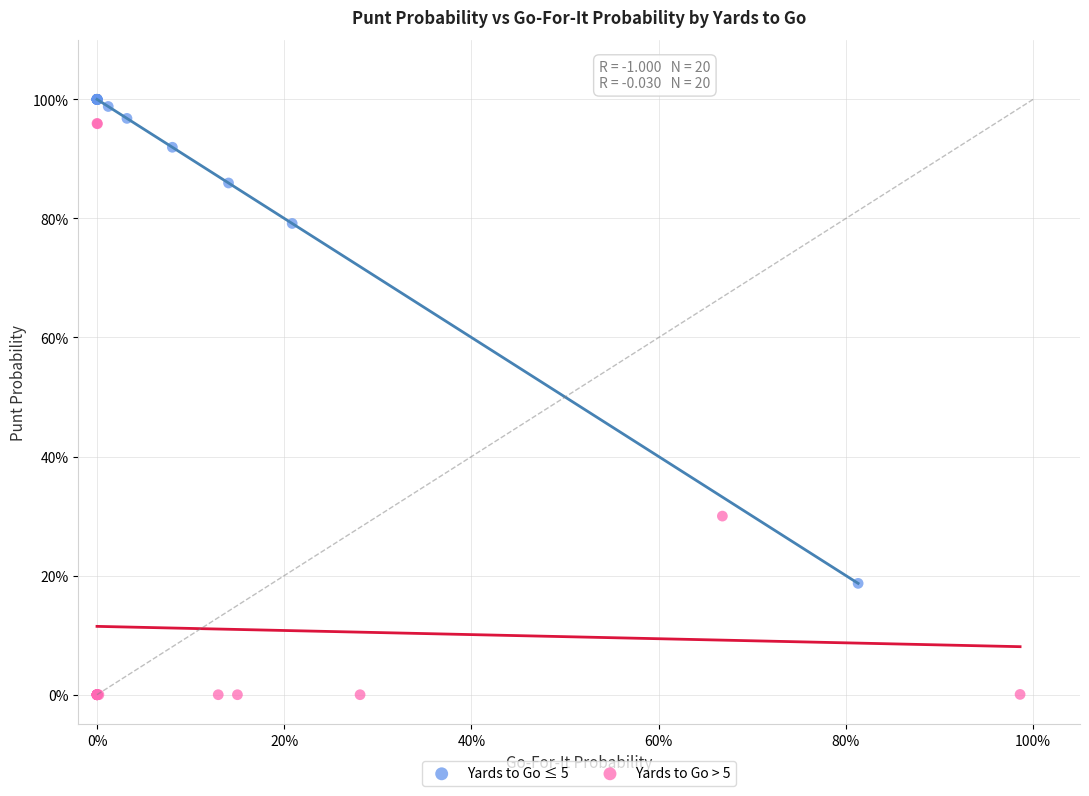

Which series reaches the minimum Y coordinate?

Yards to Go > 5